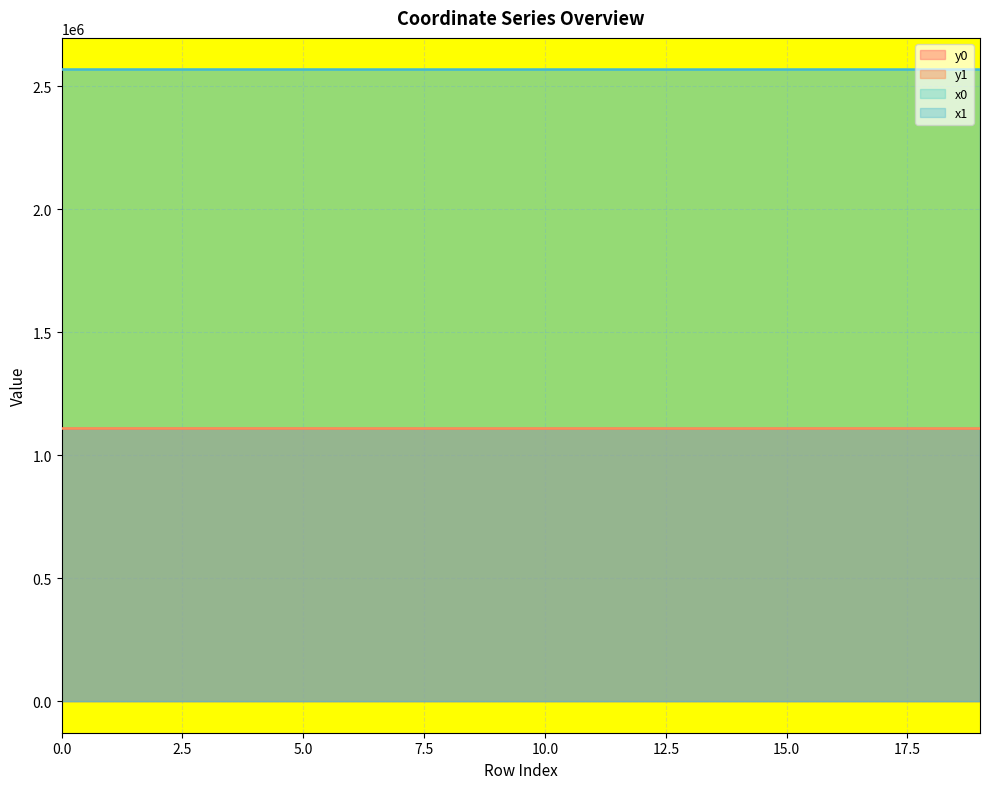

Reading right to left, extract all data points from this chart.

x0: 2567689.1	2567619.7	2567650.1	2567753.8	2567699.2	2567627.6	2567619.7	2567644.0	2567682.7	2567682.7	2567653.2	2567653.2	2567682.7	2567653.2	2567769.4	2567769.4	2567781.2	2567781.2	2567792.3	2567792.3
y0: 1108151.5	1108158.8	1108446.4	1108414.4	1108328.7	1108164.4	1108158.8	1108344.1	1108282.6	1108282.6	1108222.1	1108222.1	1108282.6	1108222.1	1108469.8	1108469.8	1108455.6	1108455.6	1108443.0	1108443.0
x1: 2567689.5	2567617.1	2567649.9	2567751.9	2567704.2	2567689.1	2567627.6	2567644.6	2567686.6	2567696.0	2567639.9	2567649.3	2567680.8	2567665.4	2567767.4	2567773.4	2567778.9	2567785.8	2567792.5	2567788.8
y1: 1108148.2	1108156.9	1108444.0	1108406.4	1108342.4	1108151.5	1108164.4	1108347.5	1108282.8	1108320.2	1108184.2	1108230.3	1108277.5	1108243.7	1108472.5	1108464.3	1108458.5	1108449.6	1108442.9	1108445.2